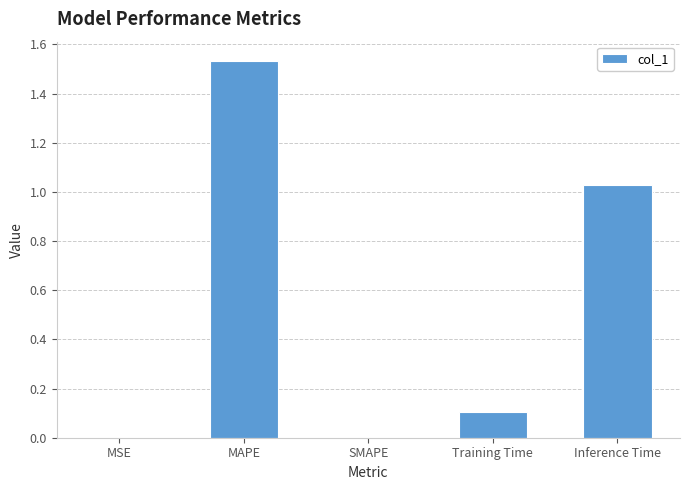

Between MSE and Training Time, which is larger?

Training Time